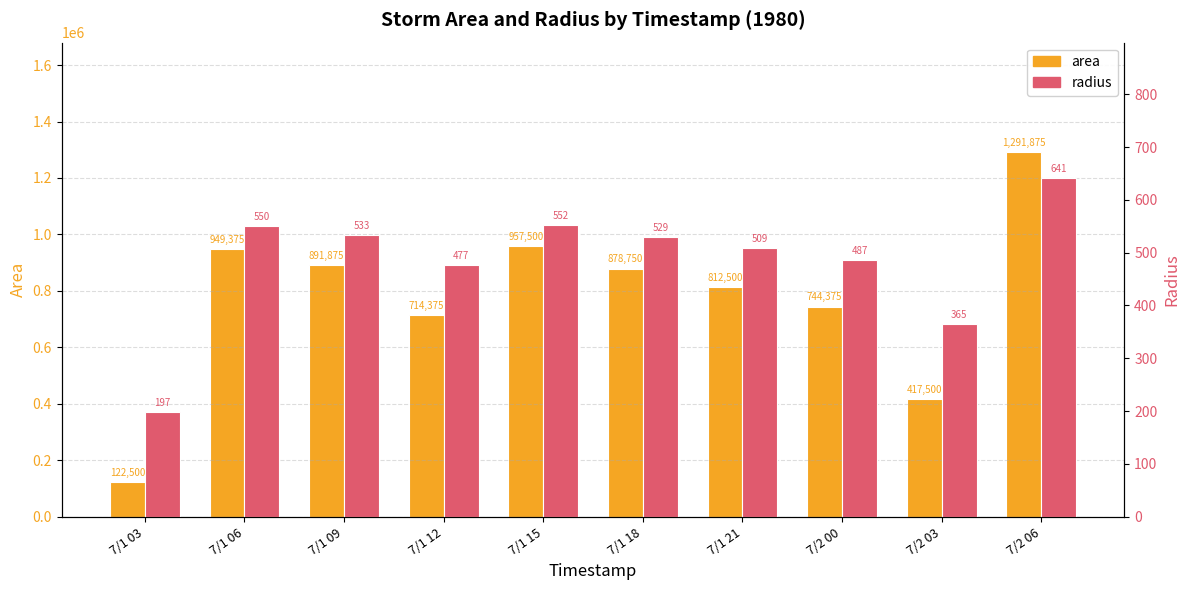

Which series has the widest spread of values?

area